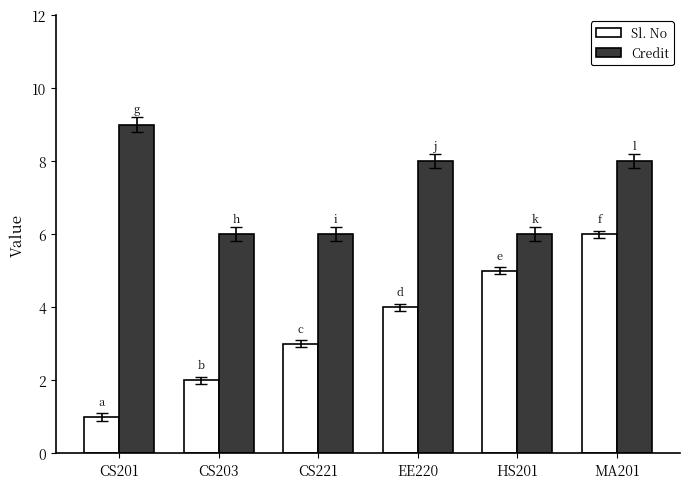

Rank the series at CS221 from highest to lowest value.

Credit, Sl. No